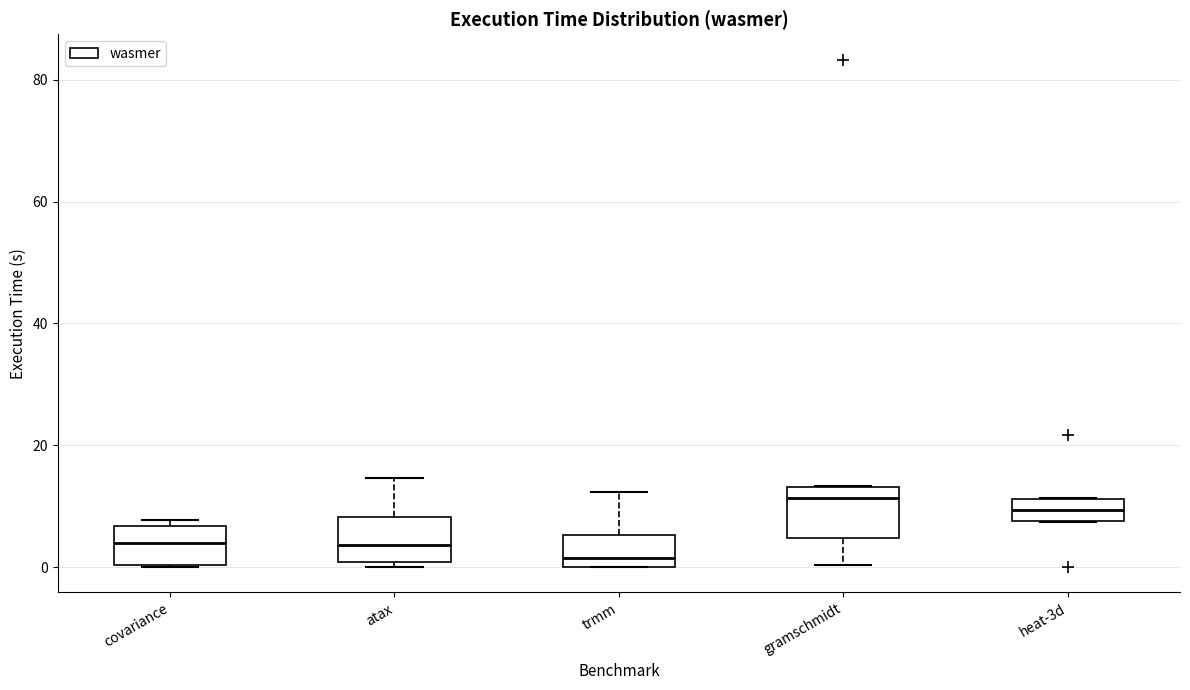

Reading left to right, transcribe this box plot: for each box, give where its median line is, the range the box spans, and where its two whiskers end, as read against the y-axis. The values are not printed on the chart, so give them approximately, as read against the axis.

covariance: median 4, box 0 to 6, whiskers 0 to 8
atax: median 4, box 0 to 8, whiskers 0 (just below the box's lower edge) to 14
trmm: median 2, box 0 to 6, whiskers 0 to 12
gramschmidt: median 12, box 4 to 14, whiskers 0 to 14
heat-3d: median 10, box 8 to 12, whiskers 8 to 12